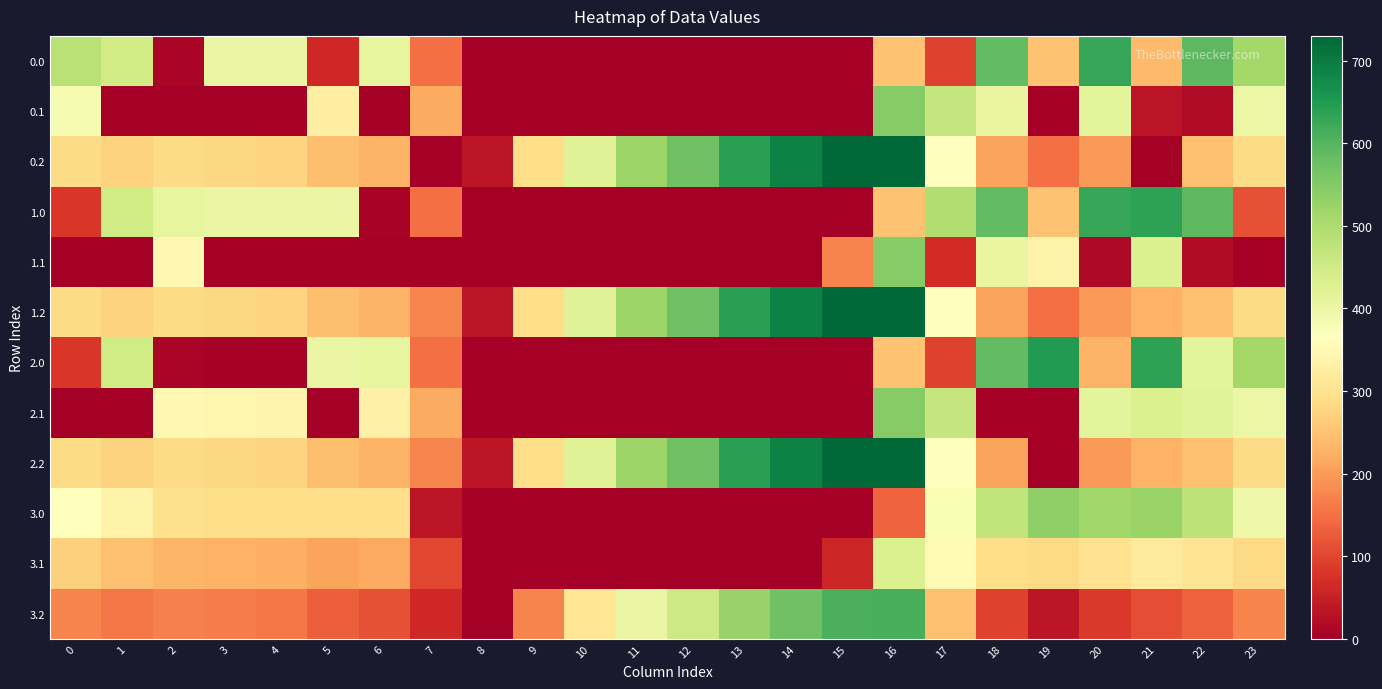

Which category has the highest value across all series?

16